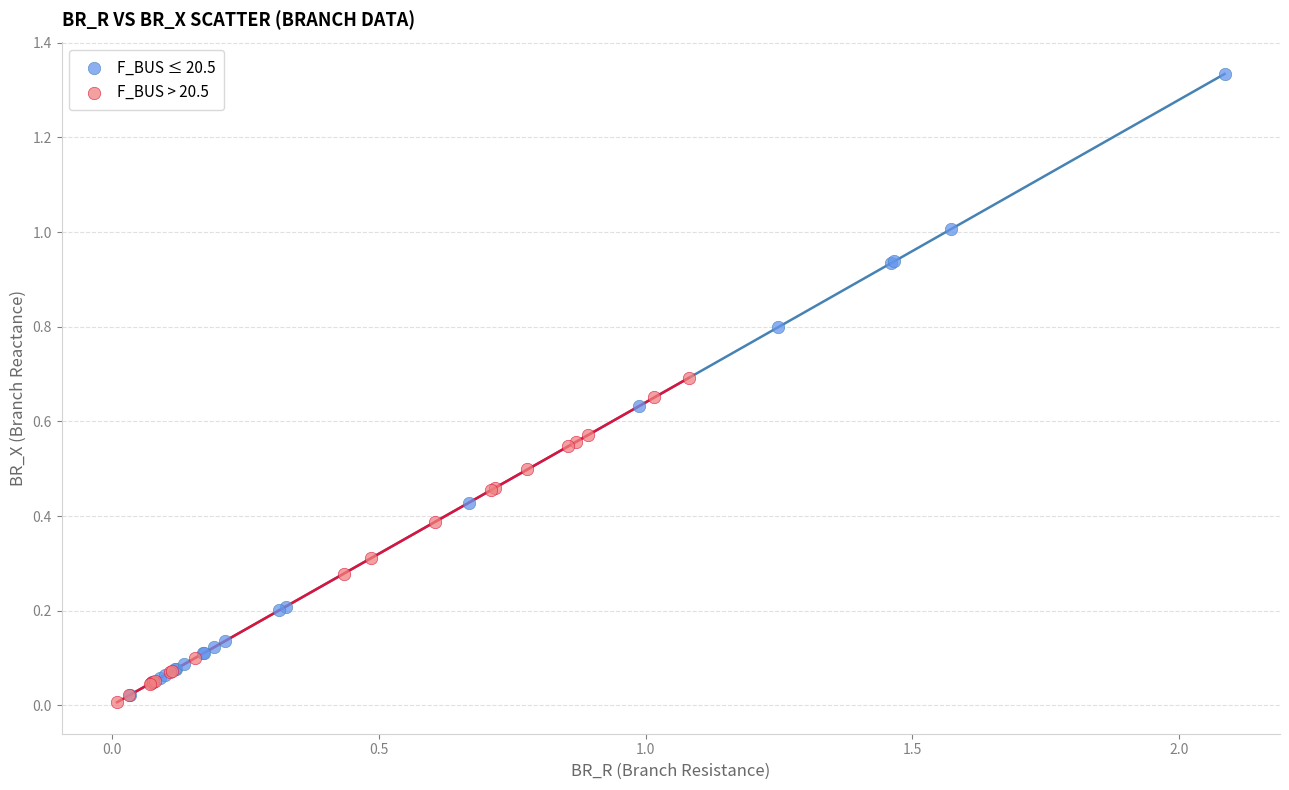

Which series has the largest Y range (max minus min)?

F_BUS ≤ 20.5